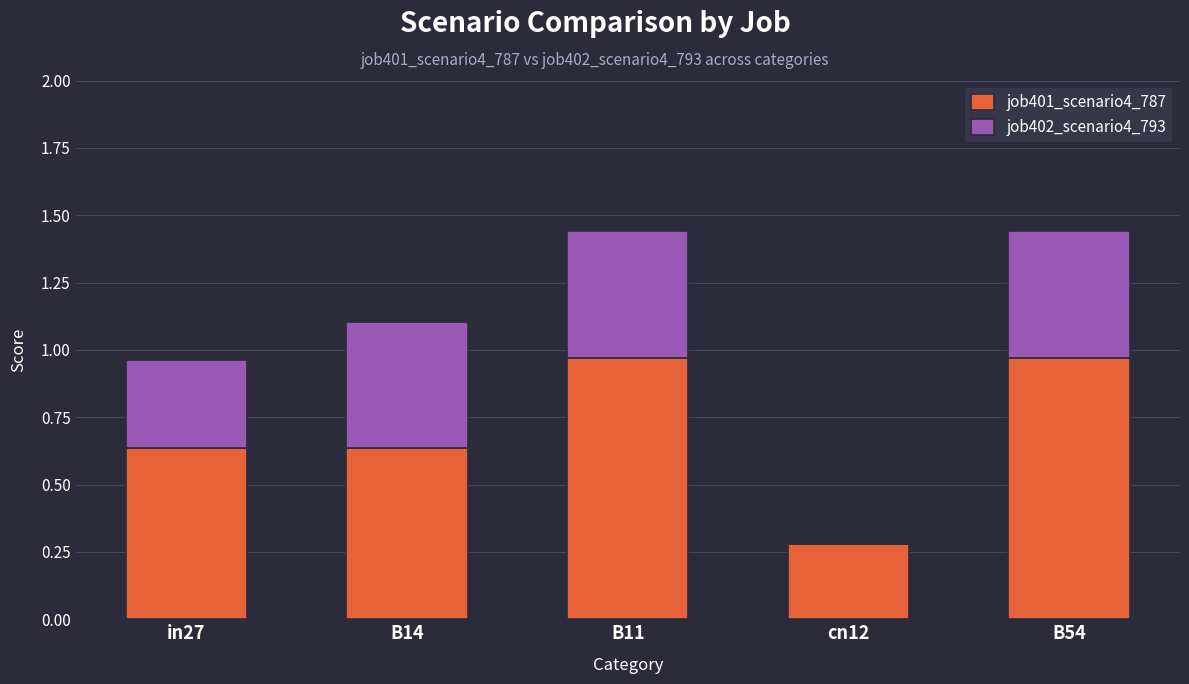

What is the sum of the job401_scenario4_787 values at in27 and B54?

1.6